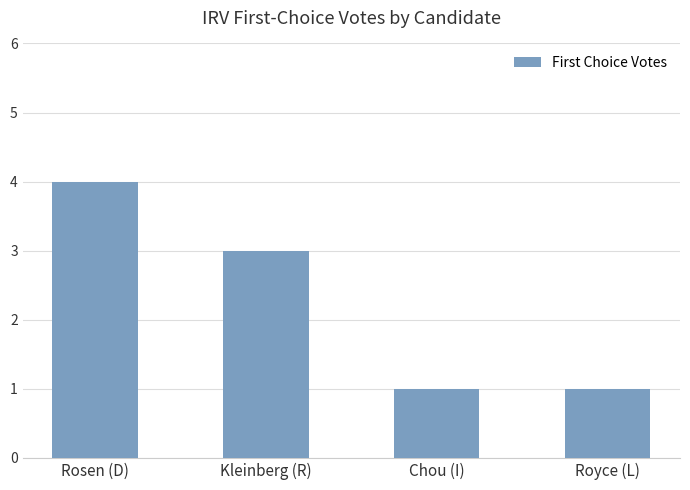

What is the label of the 4th bar from the right?

Rosen (D)